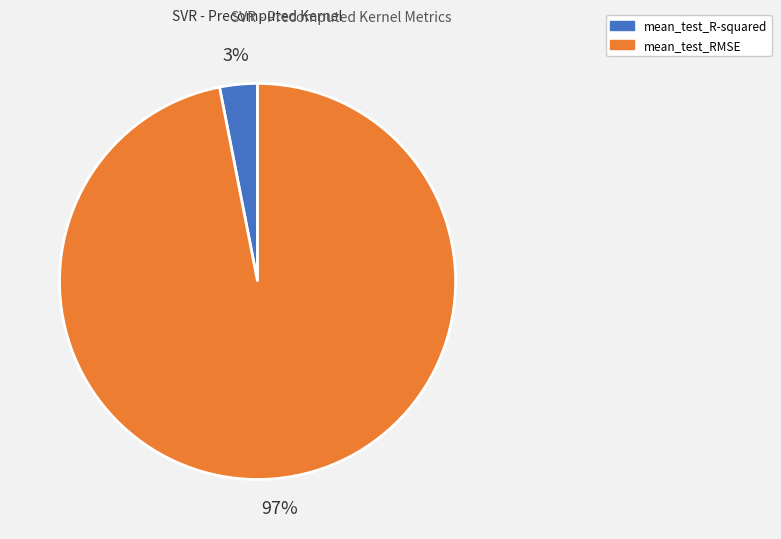

To the nearest percent, what portion does mean_test_RMSE represent?

97%